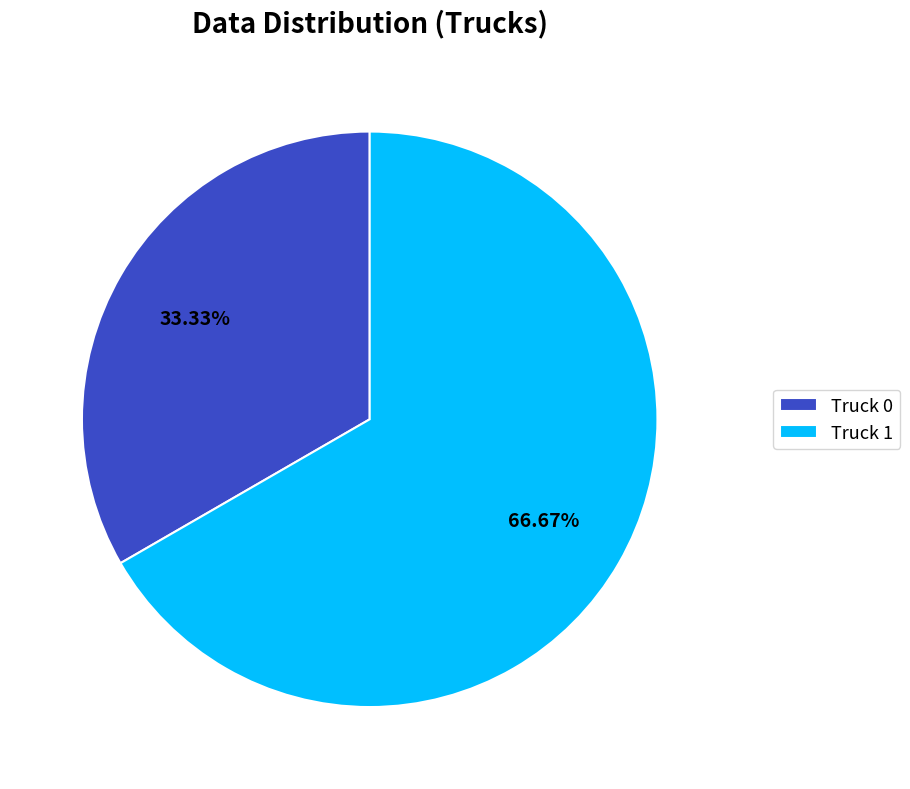

What is the largest slice in the pie chart?

Truck 1